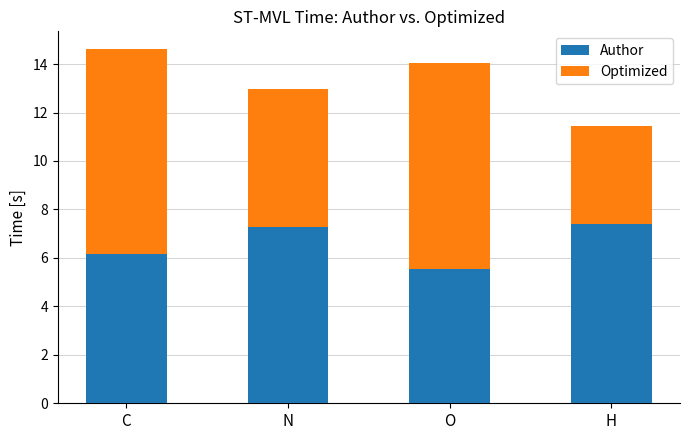

How many distinct data groups are displayed?

2